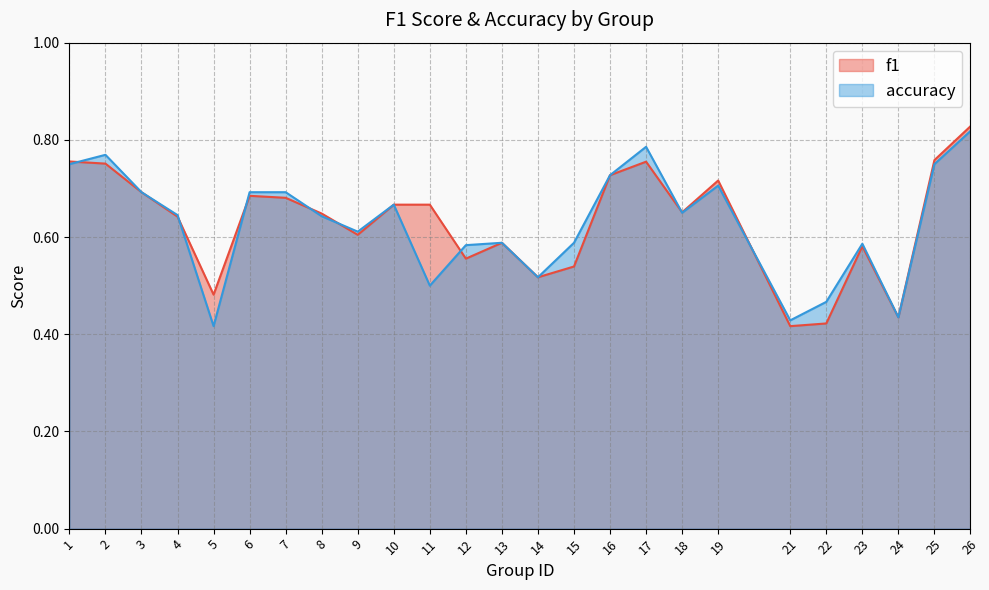

What is the average value of the accuracy series?

0.6